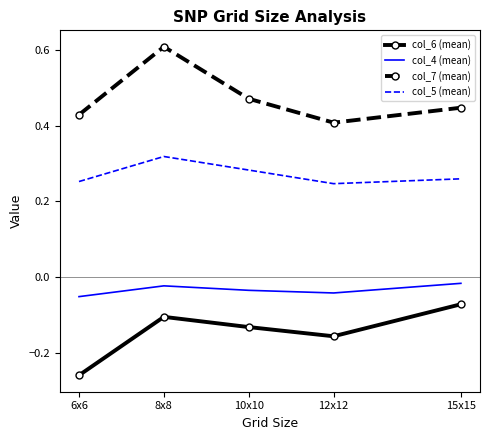

Rank the series by their average value, from highest to lowest.

col_7 (mean), col_5 (mean), col_4 (mean), col_6 (mean)